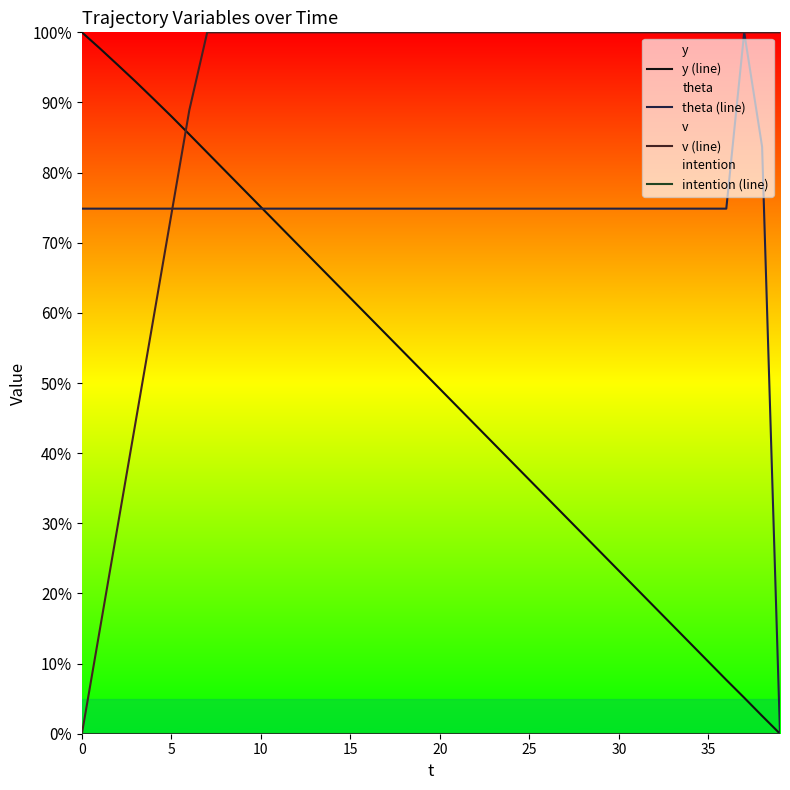

Is it true that v (line) equals 100.0 at 36?

True